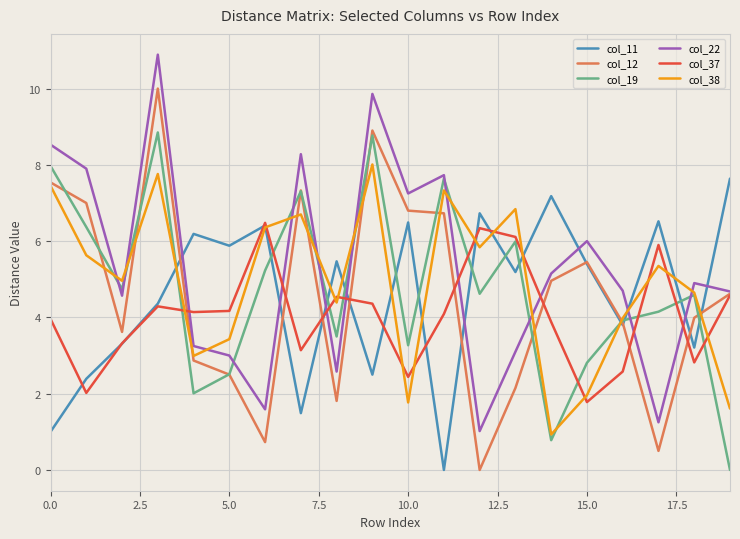

What is the maximum value for col_12?

10.0